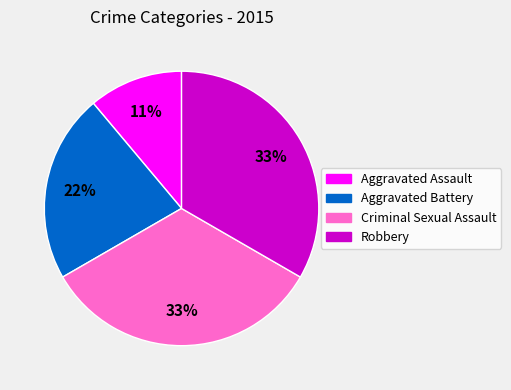

How many segments does this pie chart have?

4